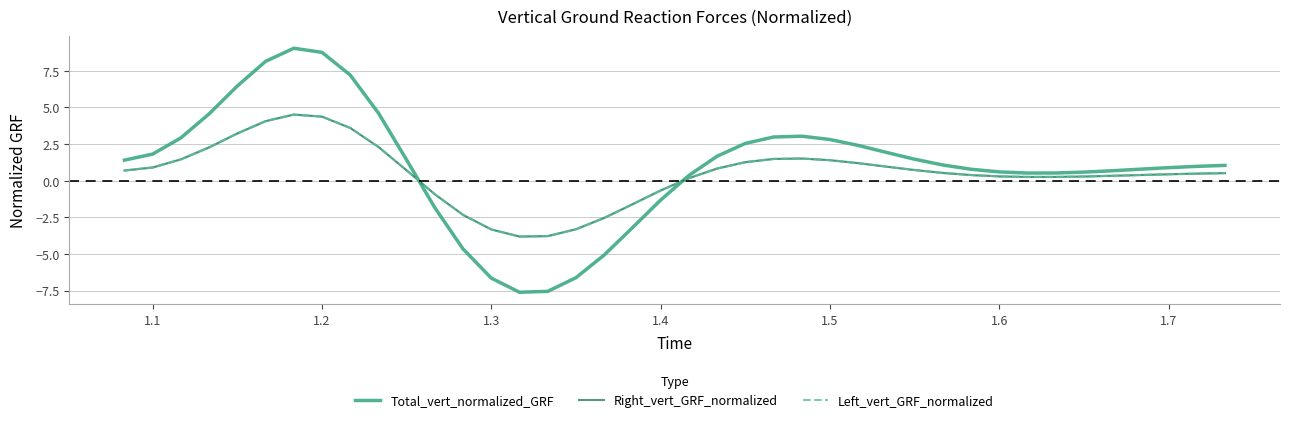

Which series ends up on top after the final intersection of Total_vert_normalized_GRF and Right_vert_GRF_normalized?

Total_vert_normalized_GRF